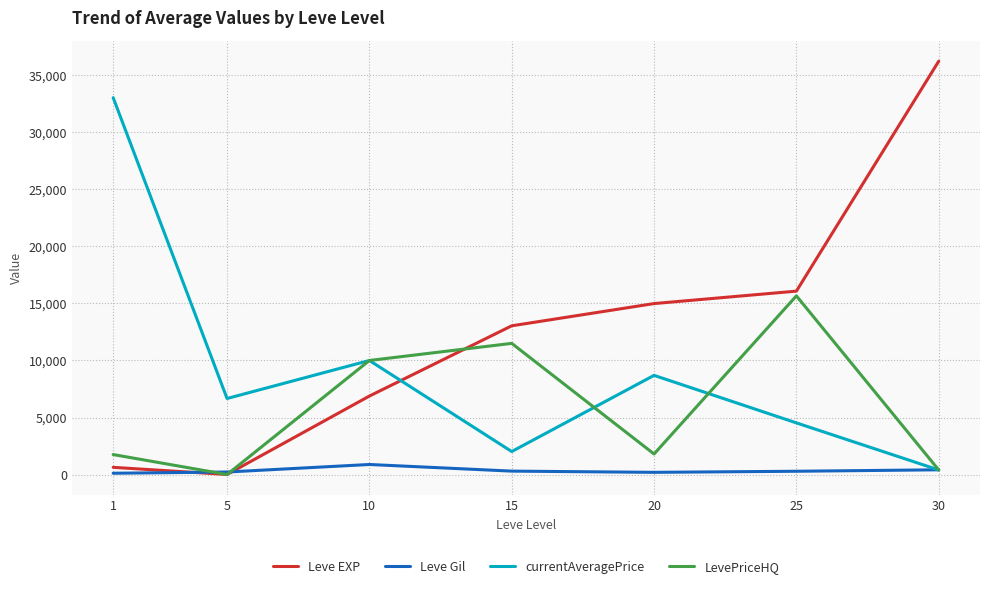

Which series has the largest total across all categories?

Leve EXP